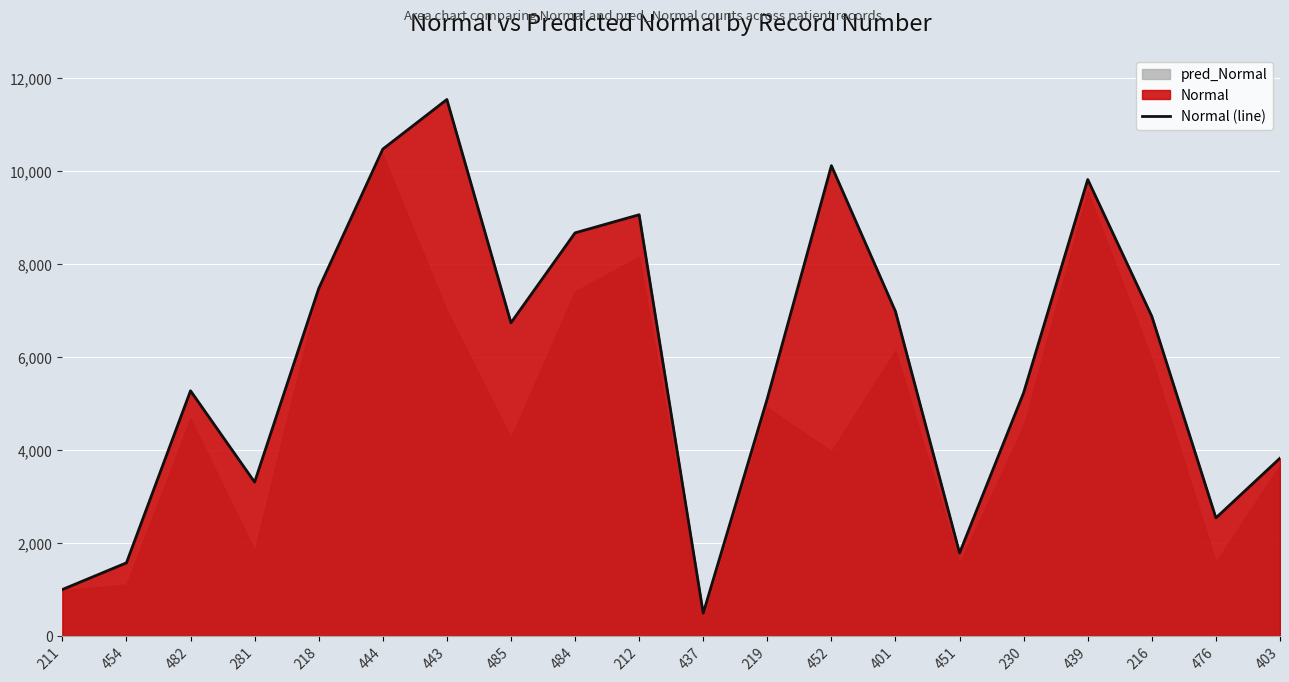

What is the value of the 12th point from the left?

5109